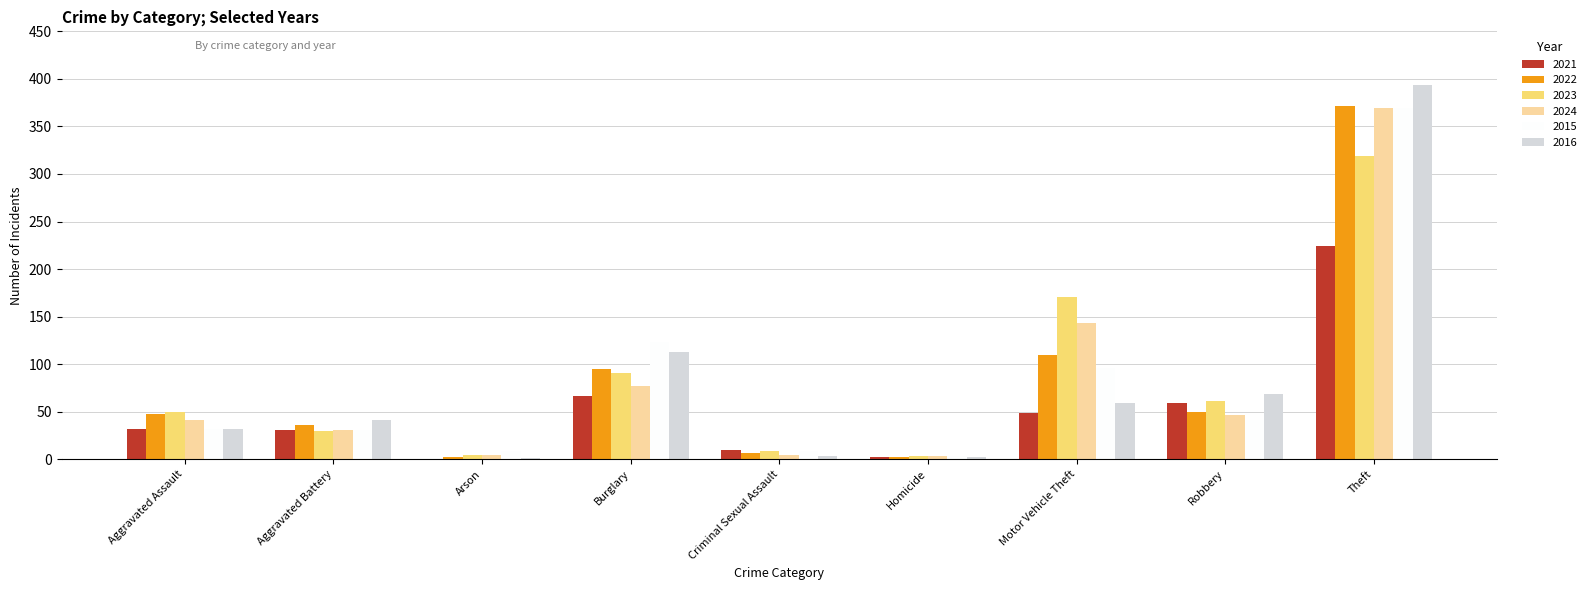

At which label does 2015 reach its peak?

Theft